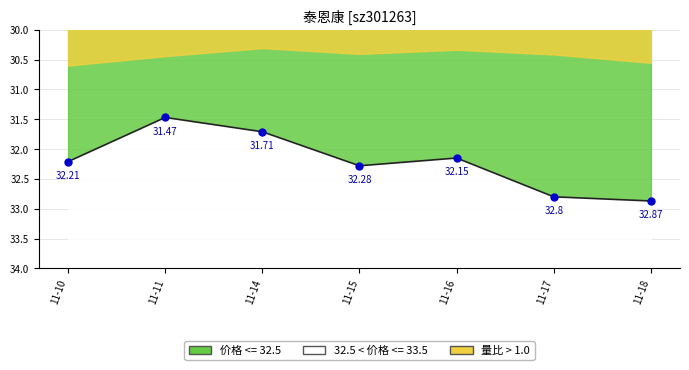

What is the change in value from 11-14 to 11-18?

+1.2